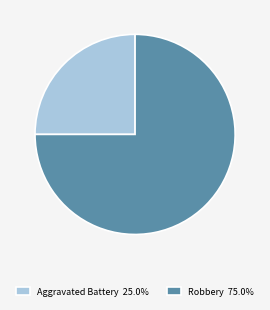

Combined, do Aggravated Battery 25.0% and Robbery 75.0% account for over 50%?

Yes